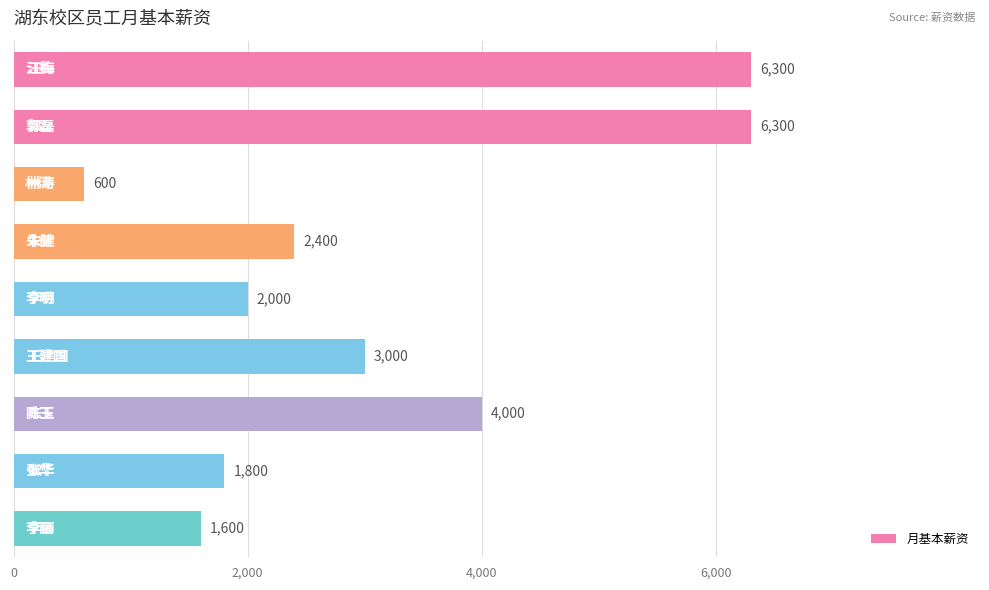

What is the minimum value shown in the chart?

600